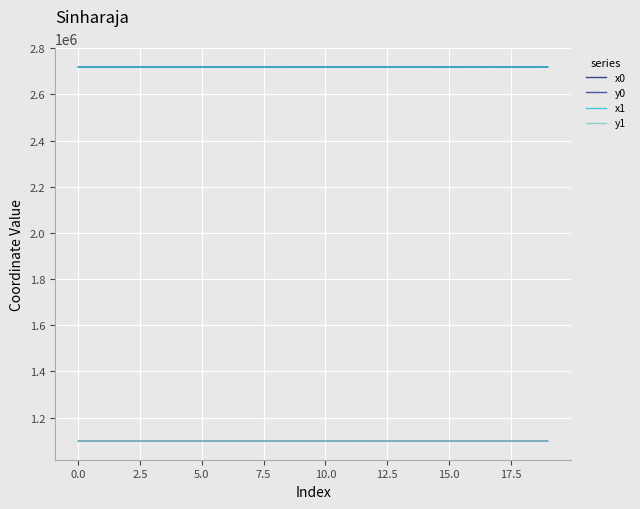

How many lines are shown in the chart?

4